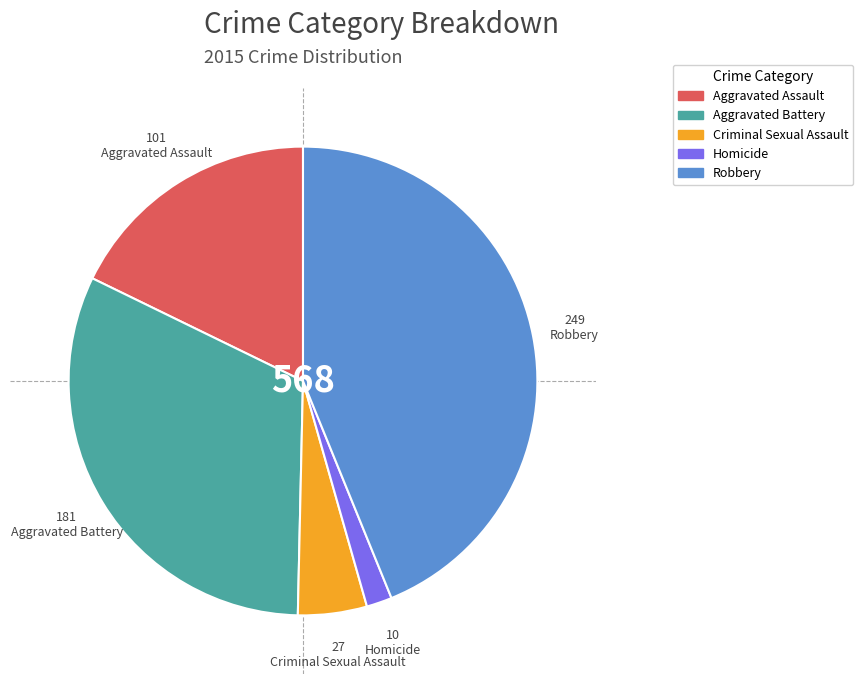

What is the ratio of the value at Aggravated Assault to the value at Criminal Sexual Assault?

3.7